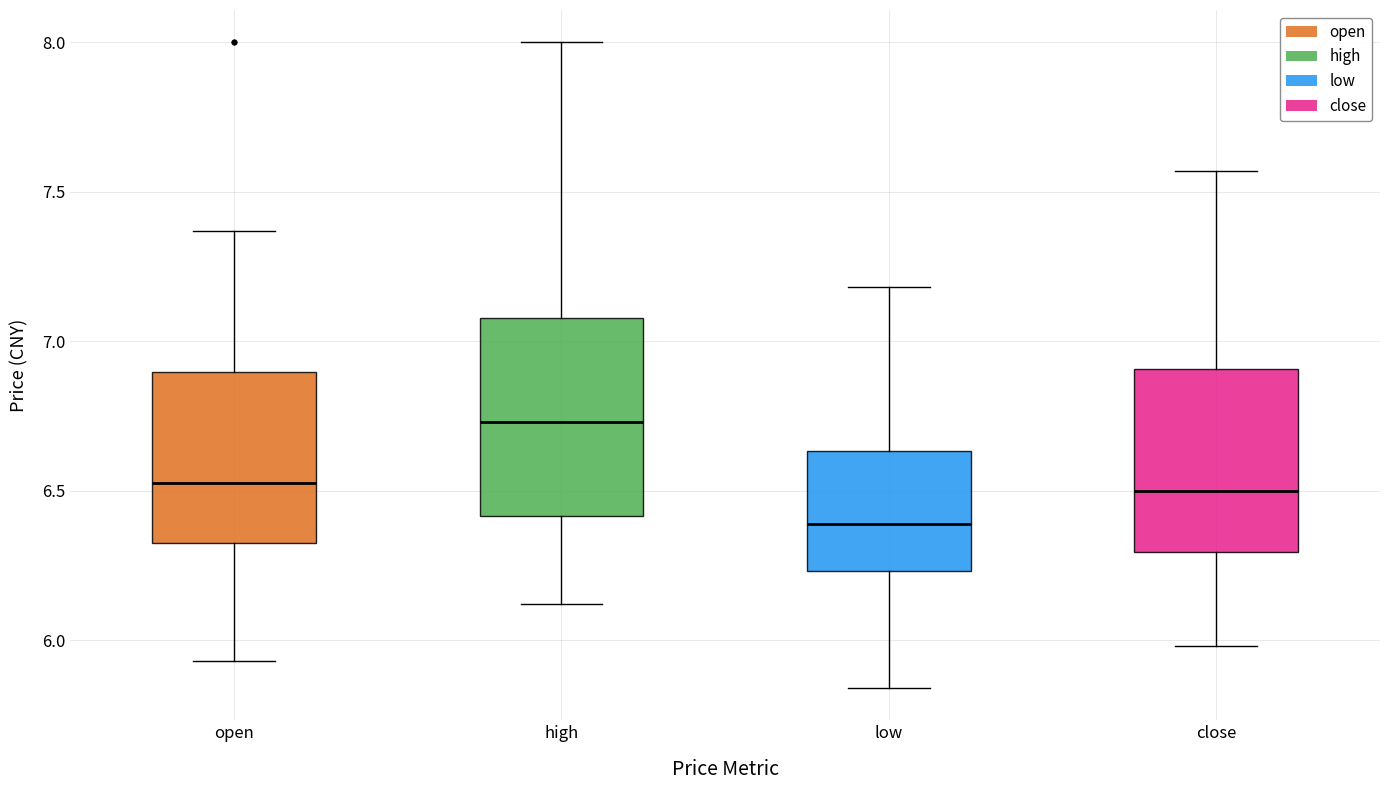

Where is the lower edge of the box for low on the y-axis? The values are not printed on the chart, so give them approximately, as read against the axis.

6.25